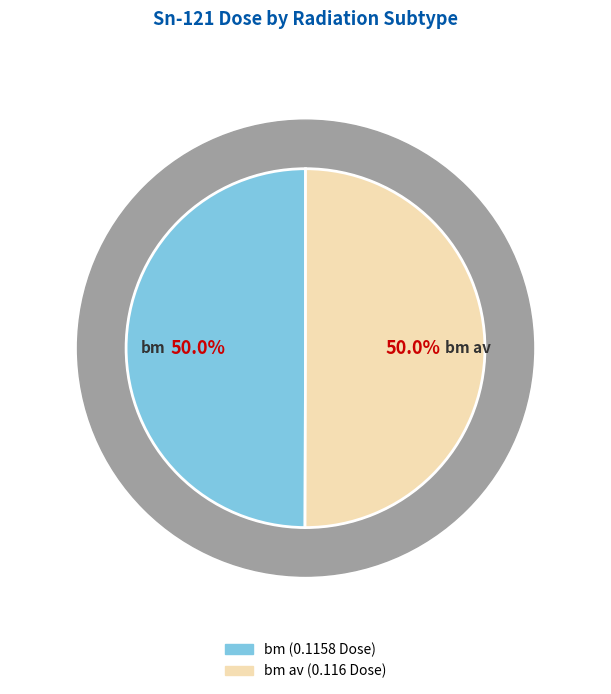

The bm av slice represents 58% of the pie. True or false?

False